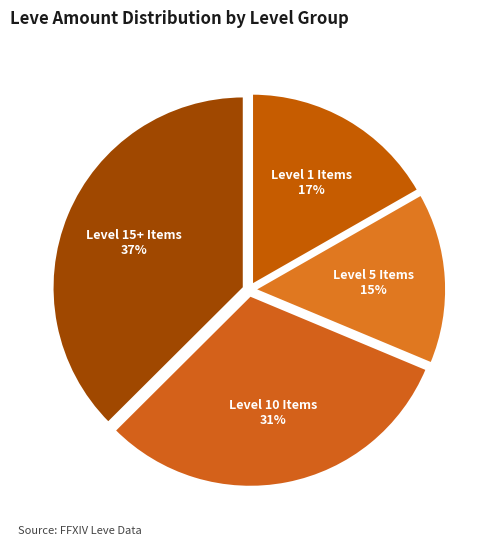

To the nearest percent, what is the average slice percentage?

25%